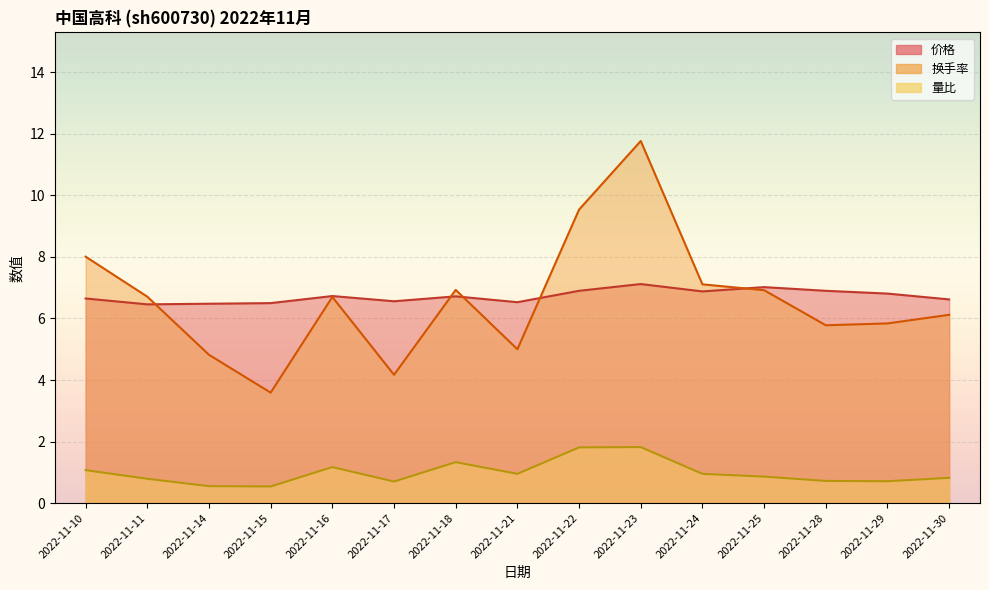

At which label does 量比 reach its minimum?

2022-11-15